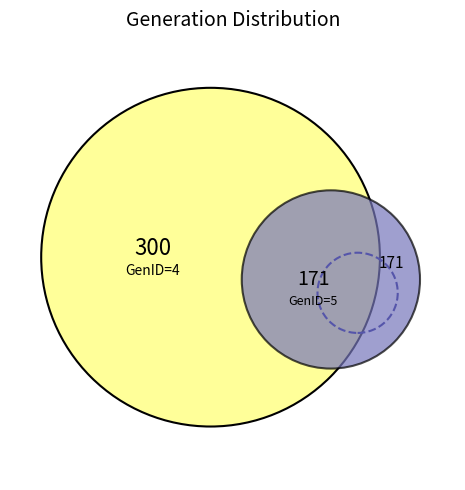

Does 5 represent more than half of the total?

No